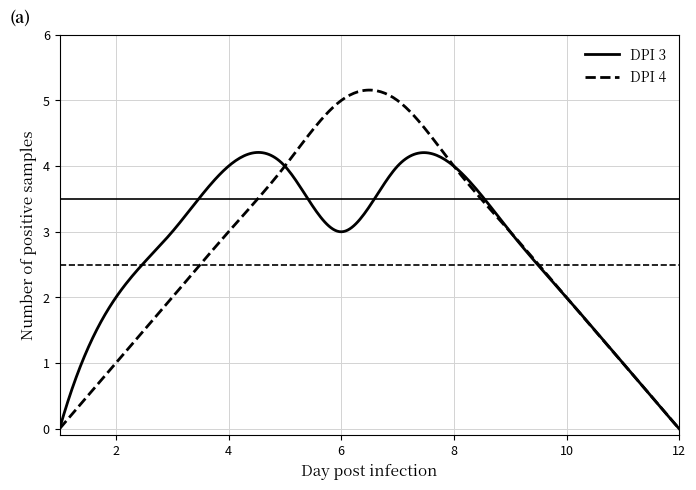

What is the highest value of the DPI 3 series?

4.2